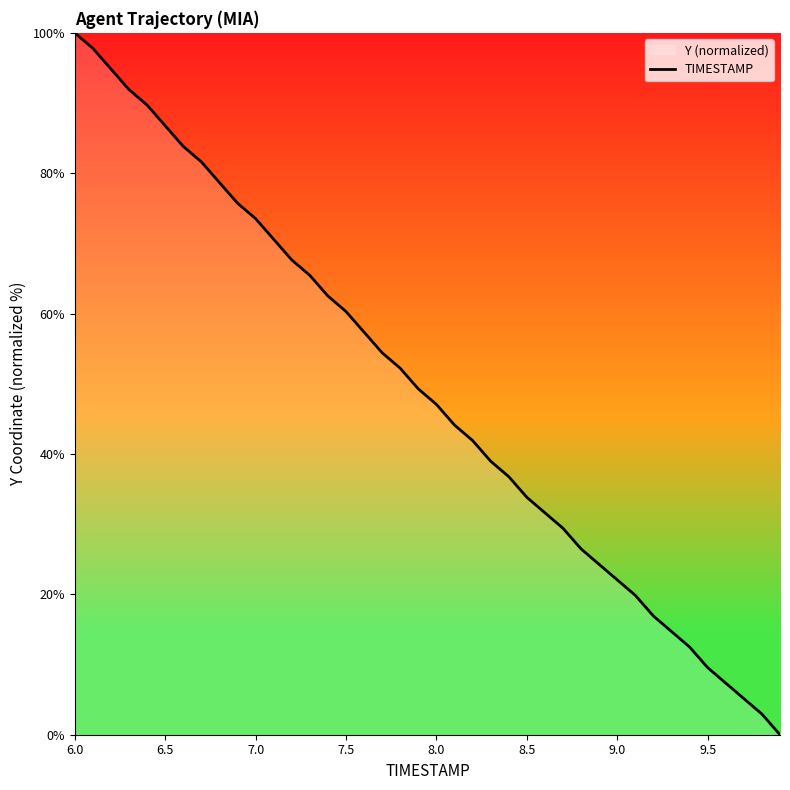

Is it true that the value at 9.5 is 9.6?

True